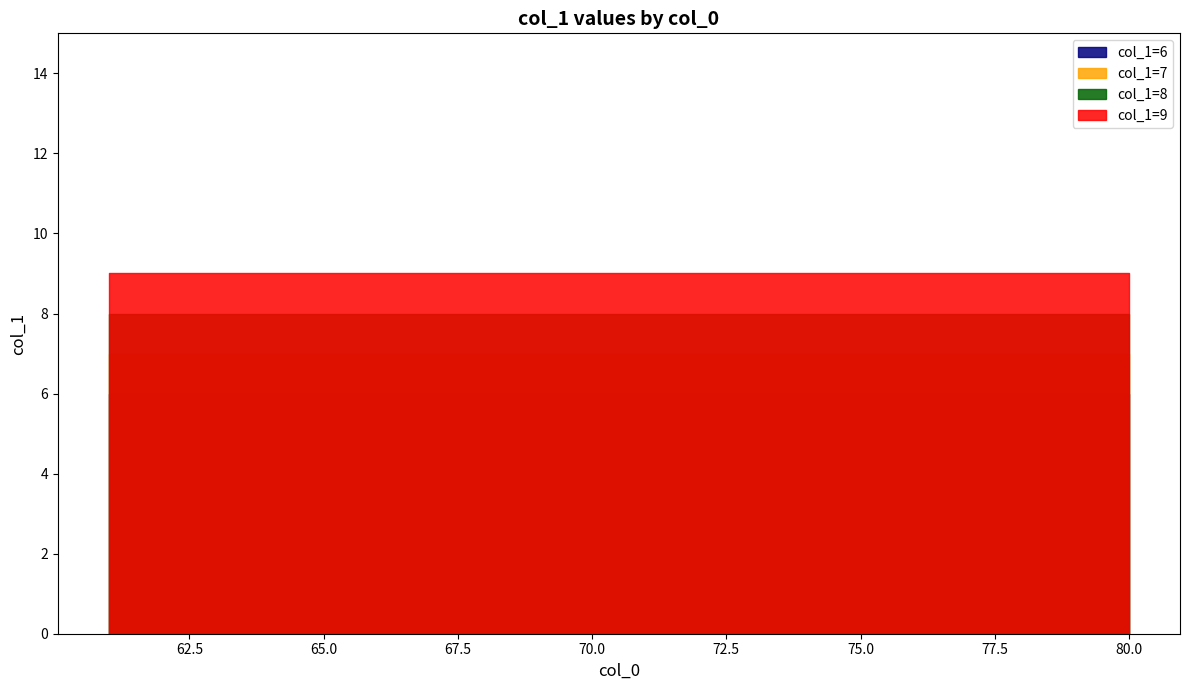

Which series has the largest total across all categories?

col_1=9